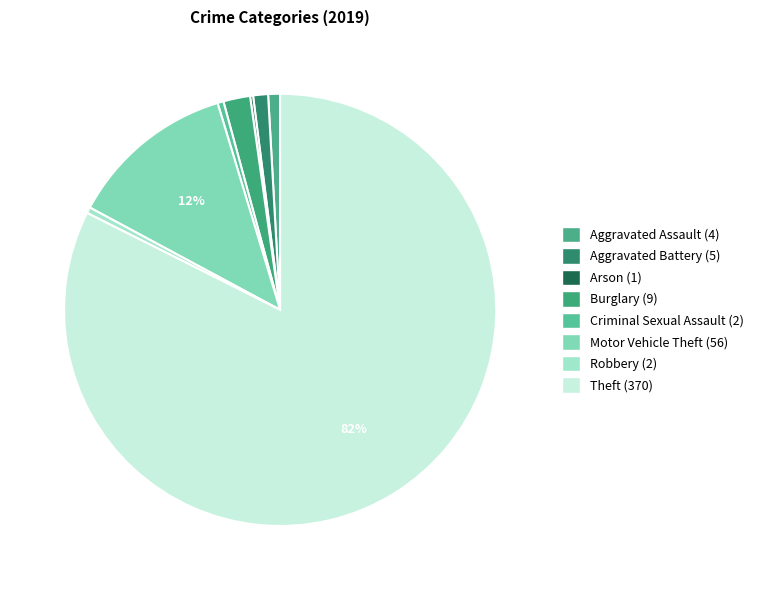

Is Theft the majority of the pie?

Yes